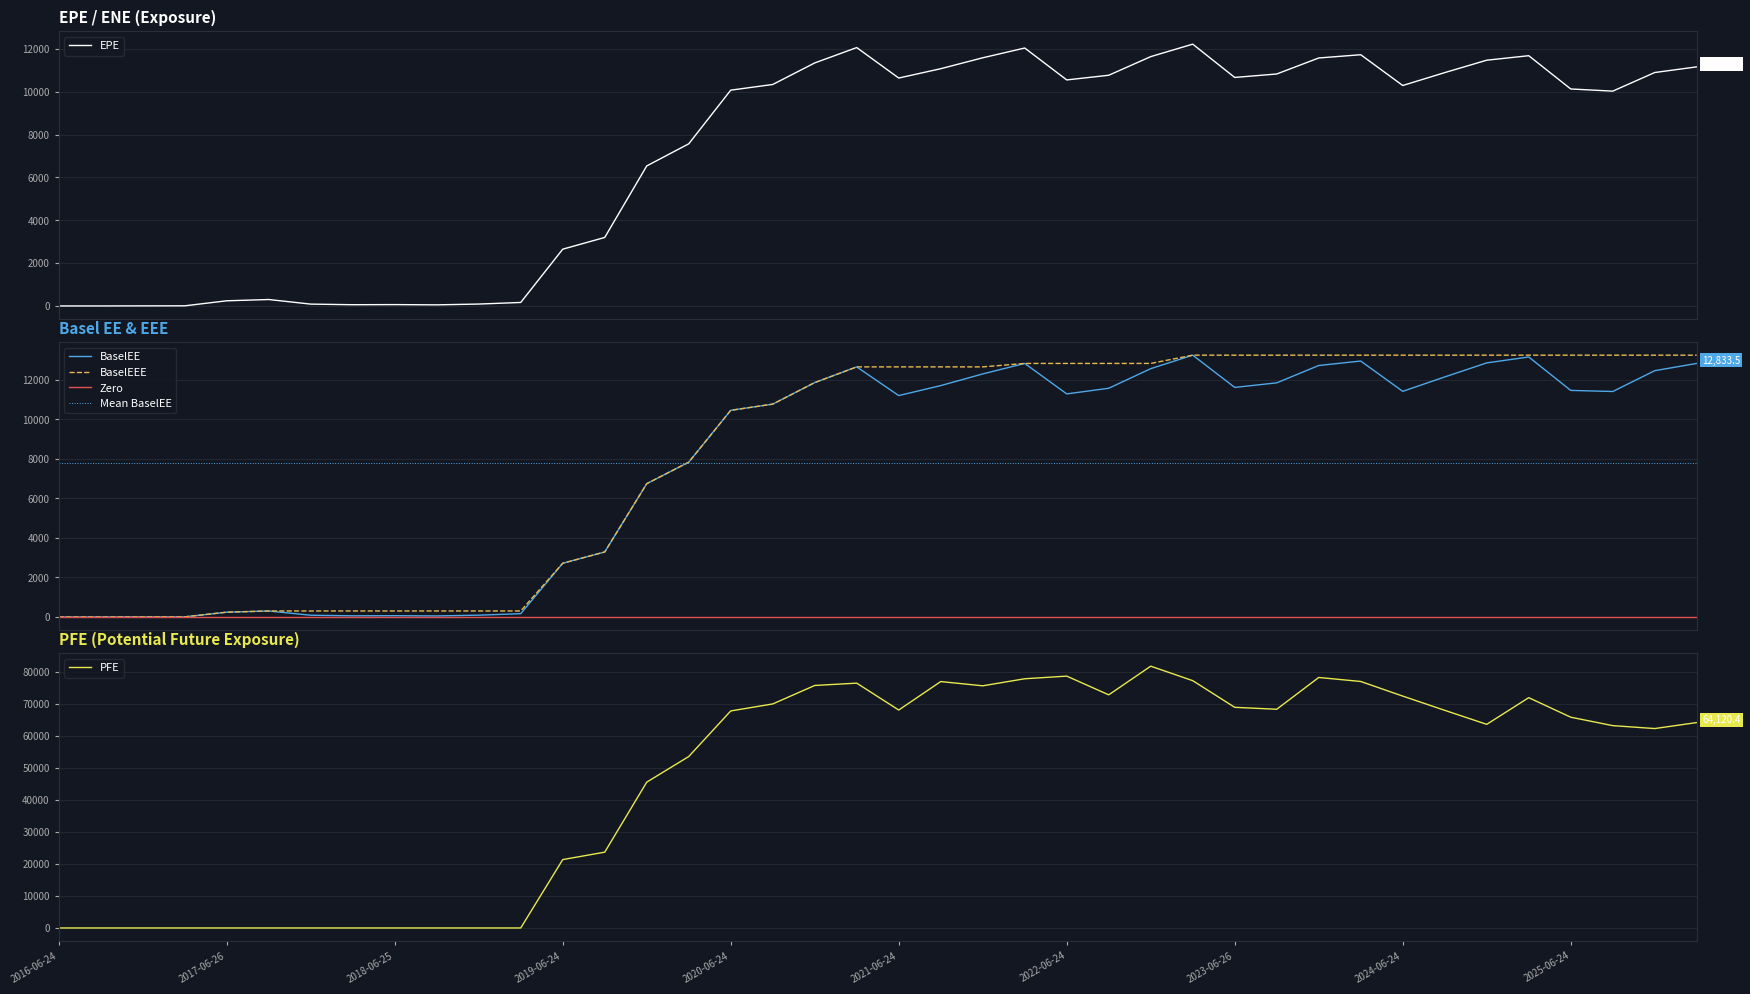

Reading left to right, what are all the values shown in this chart?

EPE: 0.0	0.0	3.8	6.0	240.1	300.1	85.8	57.3	62.9	51.3	88.3	162.7	2649.4	3196.5	6535.0	7566.5	10071.2	10335.6	11341.7	12058.6	10636.6	11072.1	11581.6	12037.4	10548.7	10766.4	11636.4	12218.1	10664.2	10825.8	11572.5	11724.7	10288.6	10890.2	11469.7	11679.2	10126.4	10025.2	10894.1	11158.1
BaselEE: 0.0	0.0	3.8	6.0	241.8	302.7	86.7	58.1	63.8	52.2	90.1	166.5	2718.5	3289.8	6746.2	7834.7	10460.1	10773.0	11863.9	12658.3	11205.7	11711.1	12301.3	12832.8	11290.9	11576.2	12568.2	13251.5	11618.9	11850.2	12728.1	12954.5	11420.9	12149.6	12860.0	13159.6	11467.5	11412.3	12465.9	12833.5
BaselEEE: 0.0	0.0	3.8	6.0	241.8	302.7	302.7	302.7	302.7	302.7	302.7	302.7	2718.5	3289.8	6746.2	7834.7	10460.1	10773.0	11863.9	12658.3	12658.3	12658.3	12658.3	12832.8	12832.8	12832.8	12832.8	13251.5	13251.5	13251.5	13251.5	13251.5	13251.5	13251.5	13251.5	13251.5	13251.5	13251.5	13251.5	13251.5
PFE: 0.0	0.0	0.0	0.0	0.0	0.0	0.0	0.0	0.0	0.0	0.0	0.0	21347.5	23665.9	45522.3	53518.2	67749.5	69932.2	75702.0	76426.6	68034.8	76922.3	75594.6	77797.0	78621.4	72779.6	81724.3	77203.1	68879.7	68276.9	78200.9	76947.8	72384.9	67942.0	63567.0	71896.7	65795.4	63163.4	62252.5	64120.4